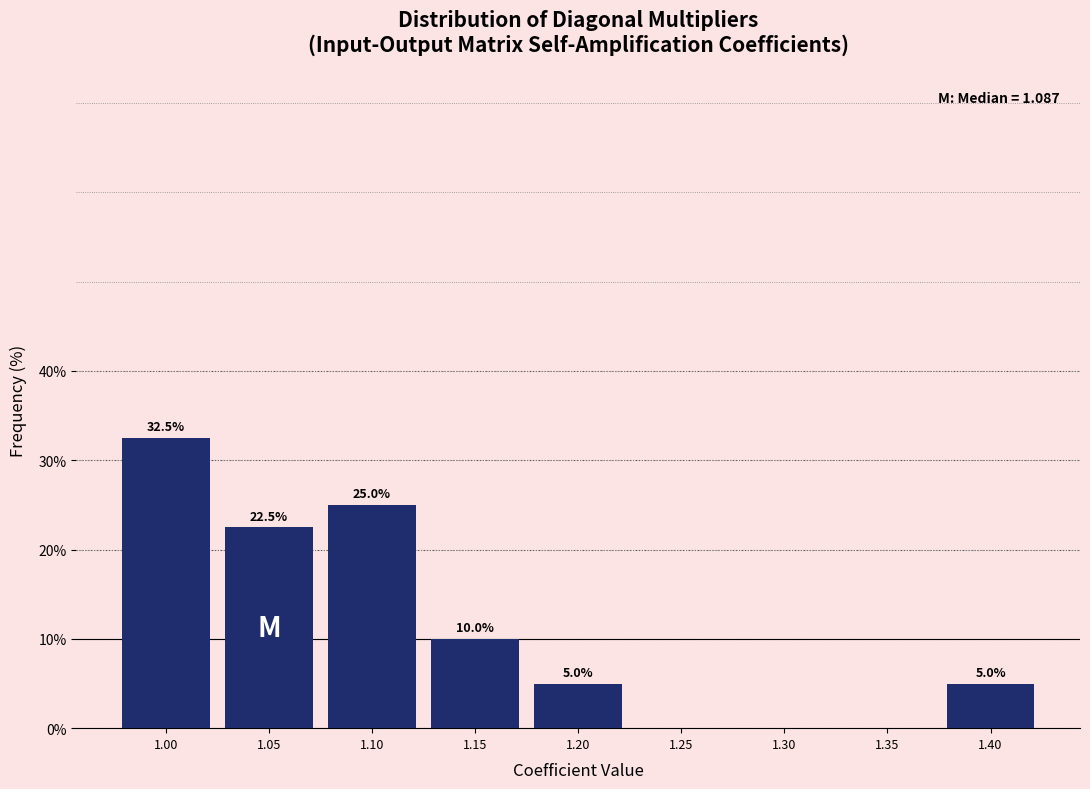

Reading left to right, list all the values displayed in this chart.

1.00=32.5	1.05=22.5	1.10=25.0	1.15=10.0	1.20=5.0	1.25=0.0	1.30=0.0	1.35=0.0	1.40=5.0